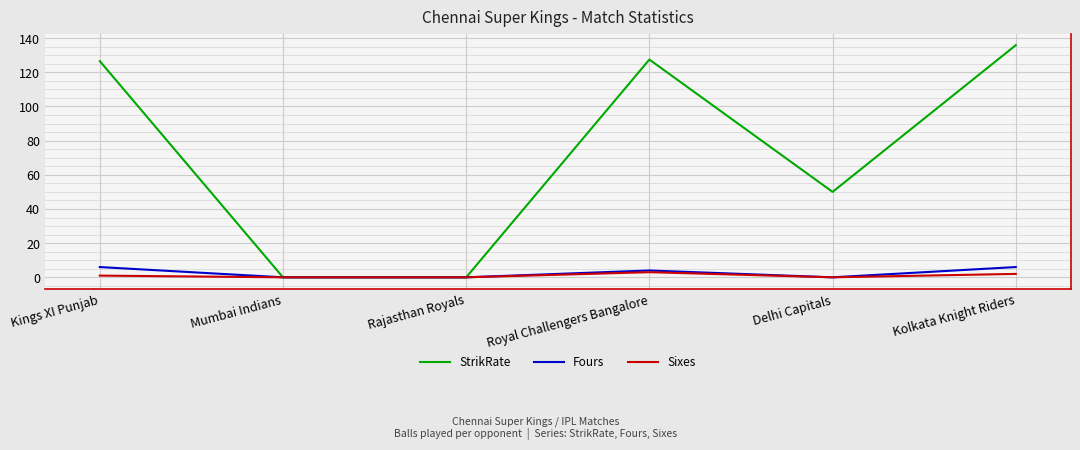

Is it true that Fours equals 0.0 at Delhi Capitals?

True